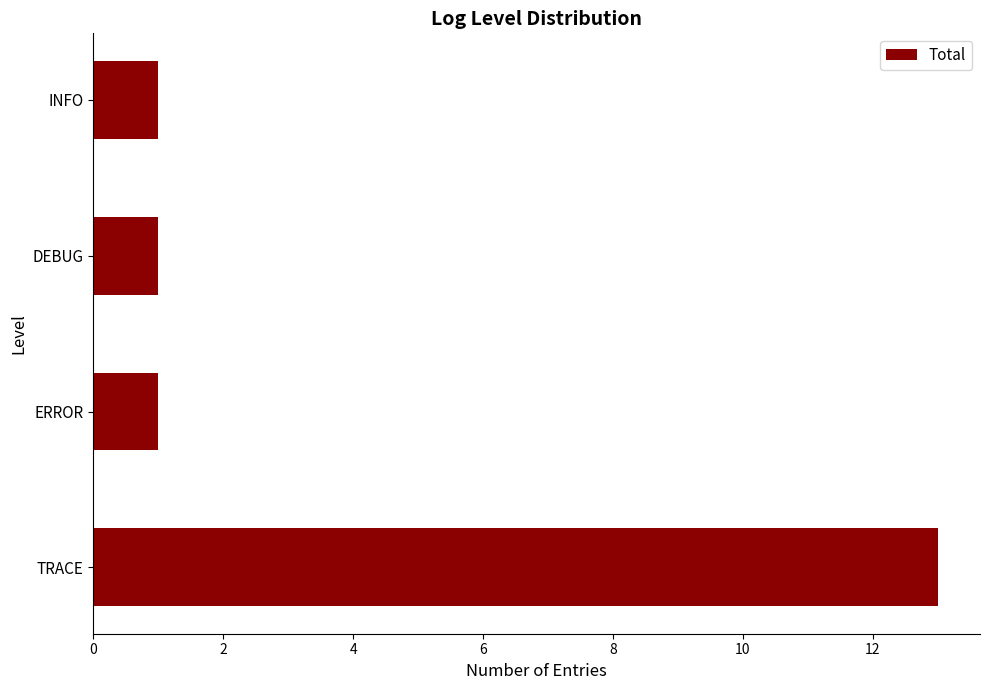

Reading bottom to top, list all the values displayed in this chart.

13	1	1	1